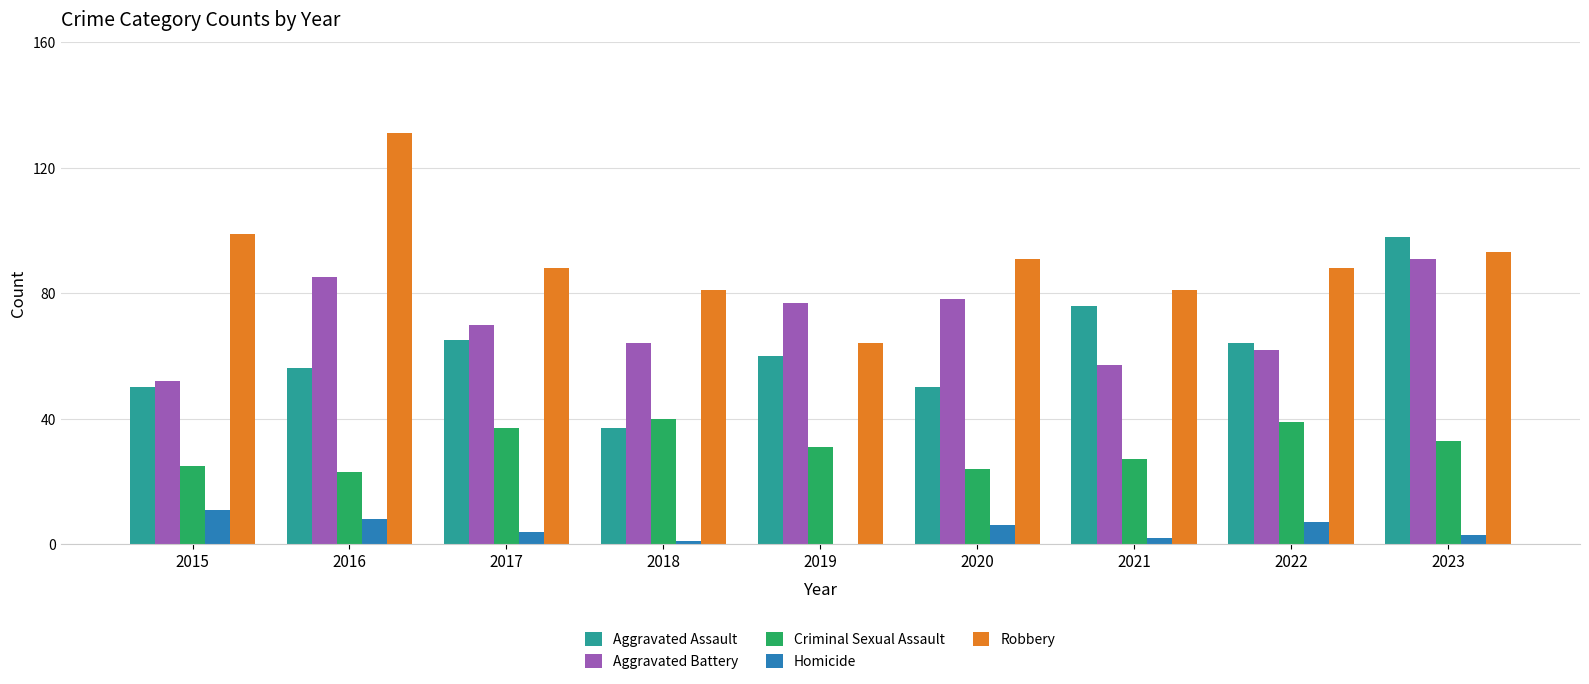

Reading right to left, list all the values displayed in this chart.

Aggravated Assault: 2023=98	2022=64	2021=76	2020=50	2019=60	2018=37	2017=65	2016=56	2015=50
Aggravated Battery: 2023=91	2022=62	2021=57	2020=78	2019=77	2018=64	2017=70	2016=85	2015=52
Criminal Sexual Assault: 2023=33	2022=39	2021=27	2020=24	2019=31	2018=40	2017=37	2016=23	2015=25
Homicide: 2023=3	2022=7	2021=2	2020=6	2019=0	2018=1	2017=4	2016=8	2015=11
Robbery: 2023=93	2022=88	2021=81	2020=91	2019=64	2018=81	2017=88	2016=131	2015=99